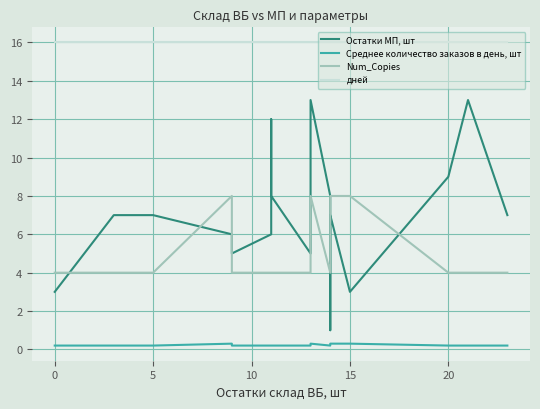

What is the difference between the maximum and minimum values in the Остатки МП, шт series?

12.0